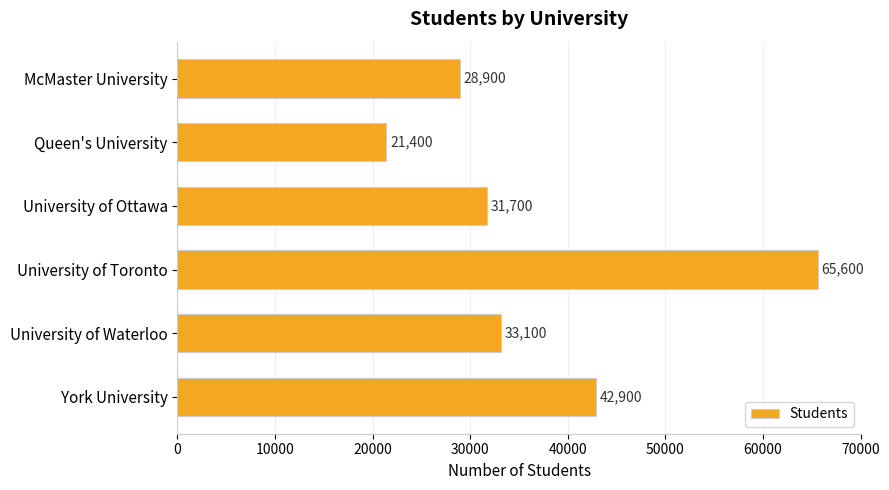

Reading top to bottom, list all the values displayed in this chart.

McMaster University=28900	Queen's University=21400	University of Ottawa=31700	University of Toronto=65600	University of Waterloo=33100	York University=42900